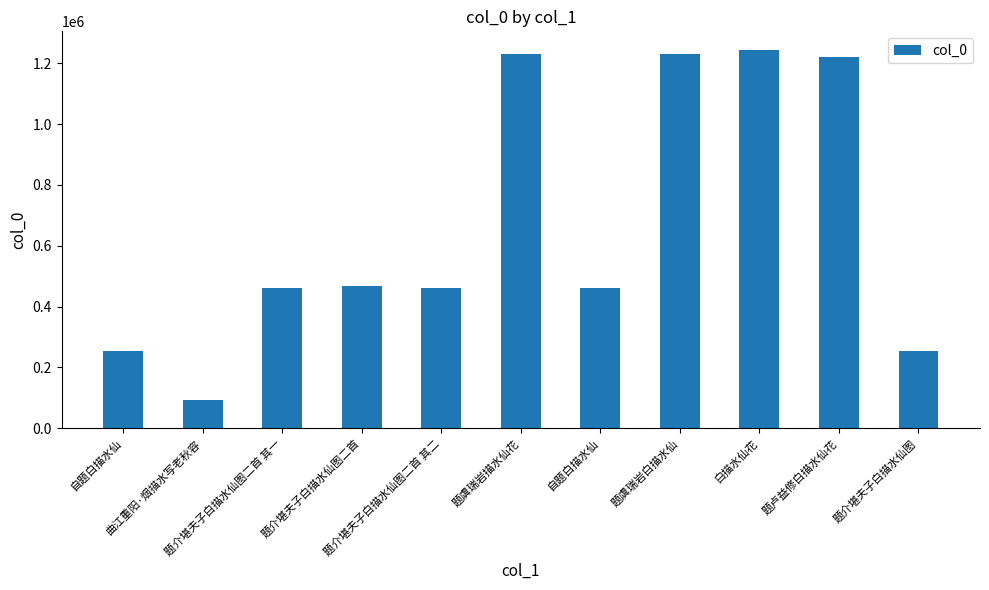

What is the minimum value shown in the chart?

93840